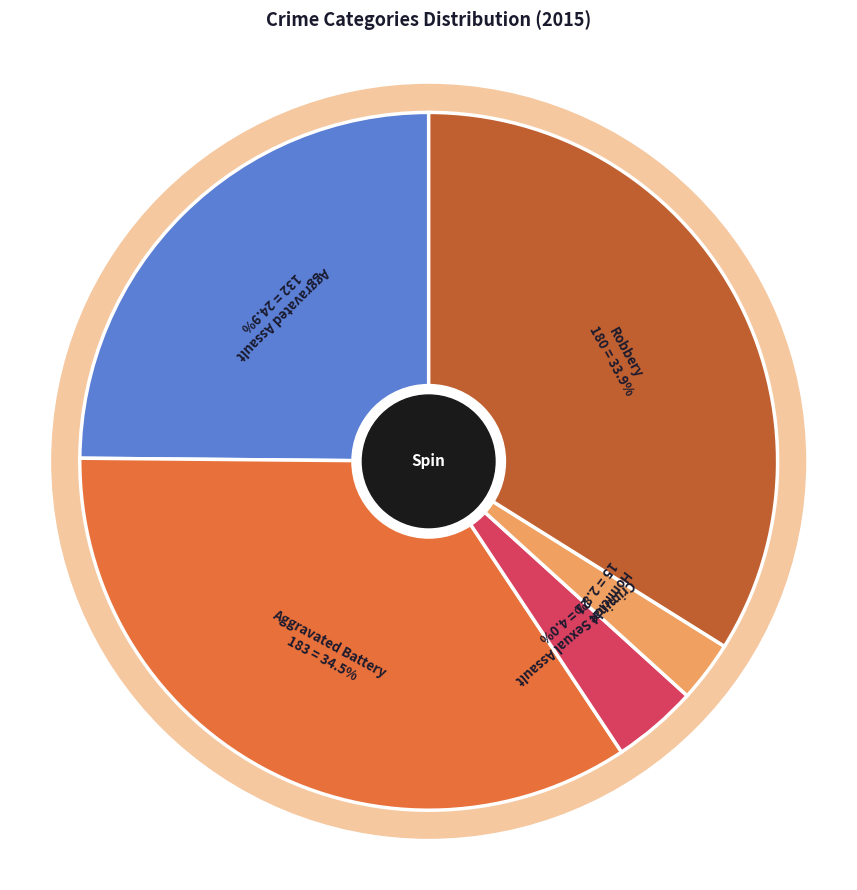

To the nearest percent, what is the difference between the largest and smallest slice percentages?

32%